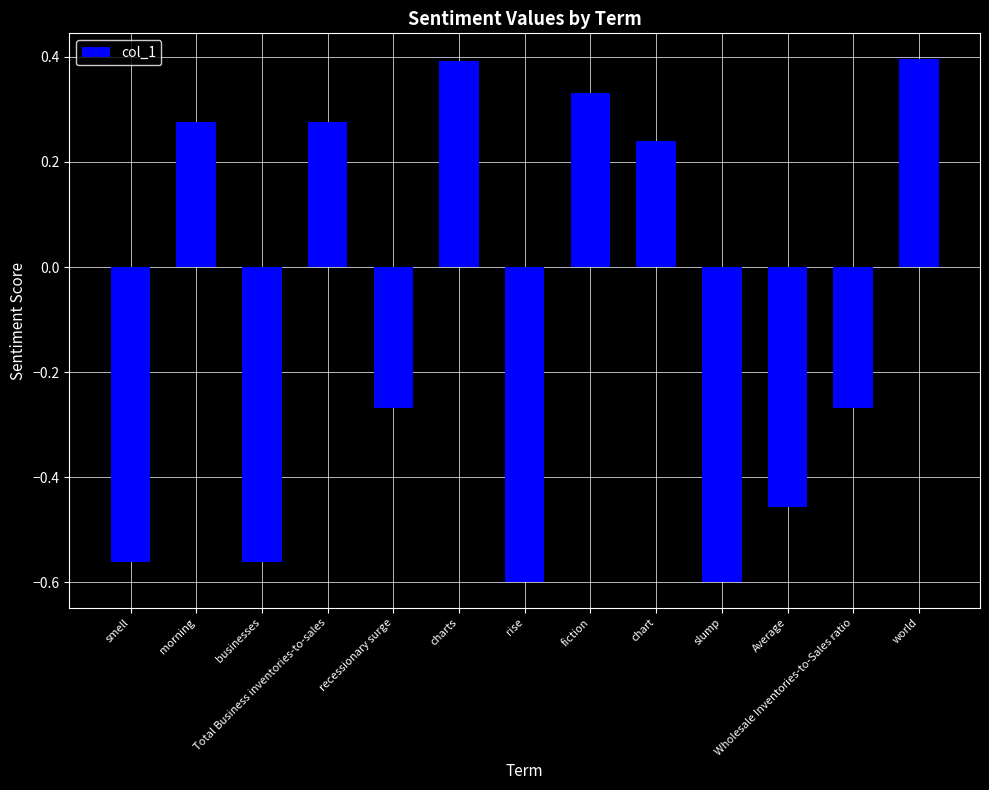

Is it true that the value at smell is -0.2?

False